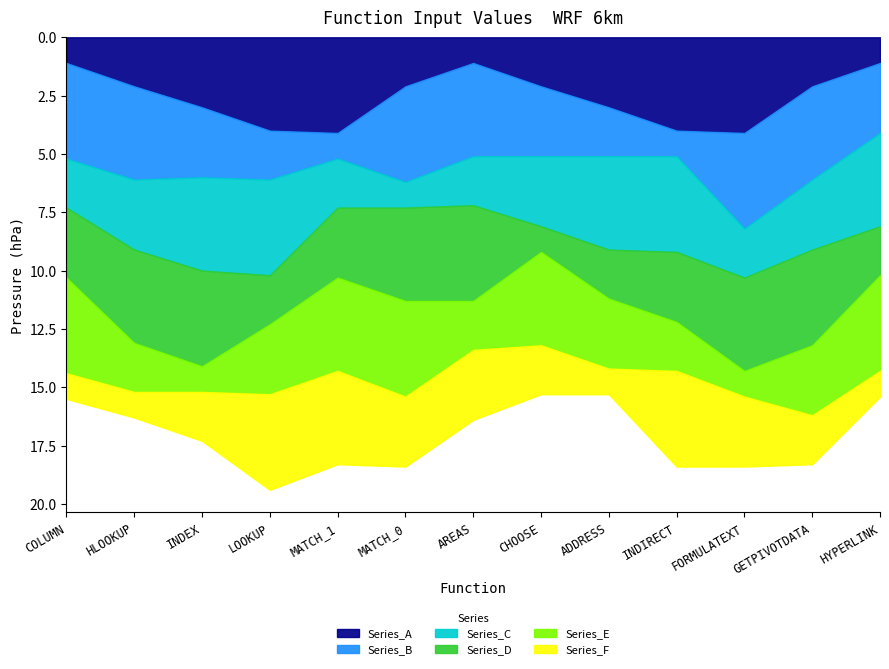

How many interior local peaks does the Series_E series have?

2